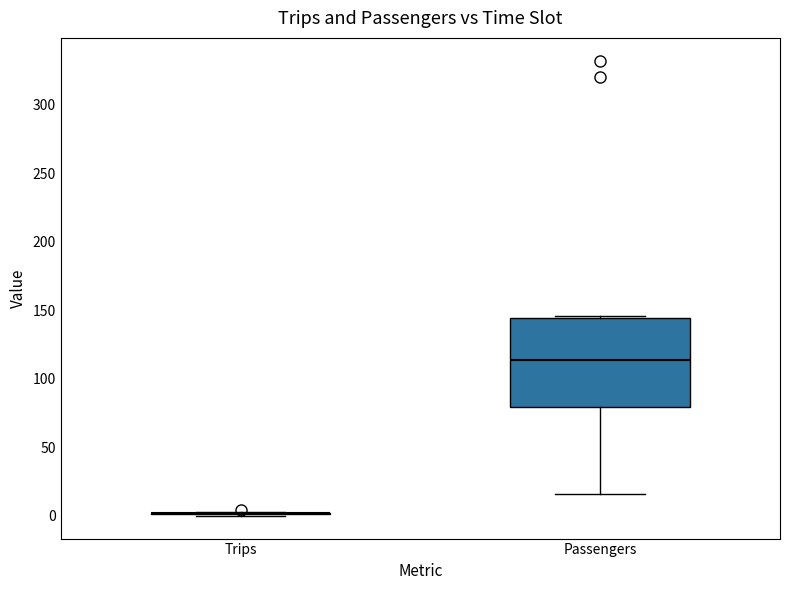

Reading left to right, transcribe this box plot: for each box, give where its median line is, the range the box spans, and where its two whiskers end, as read against the y-axis. The values are not printed on the chart, so give them approximately, as read against the axis.

Trips: box collapsed to a line at 0, whiskers 0 to 5
Passengers: median 115, box 80 to 145, whiskers 15 to 145 (just above the box's upper edge)